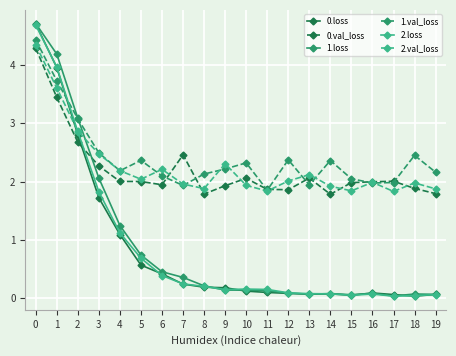

At how many categories does at least one series exceed 0?

20